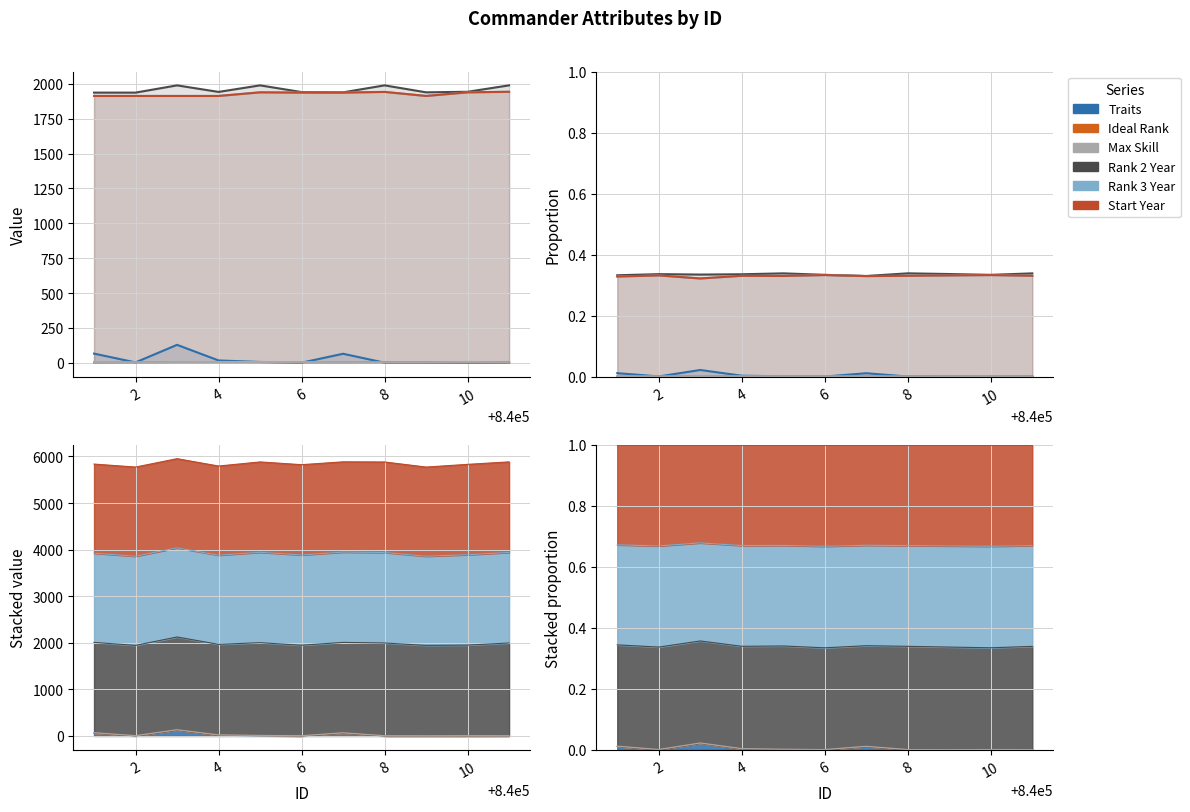

True or false: Start Year and Rank 2 Year cross at least once.

False